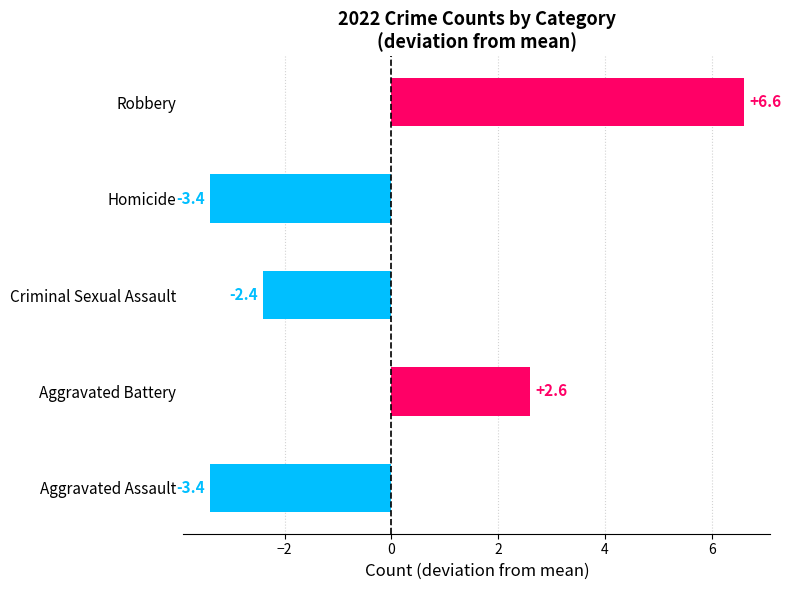

Is it true that the value at Aggravated Assault is -3.4?

True